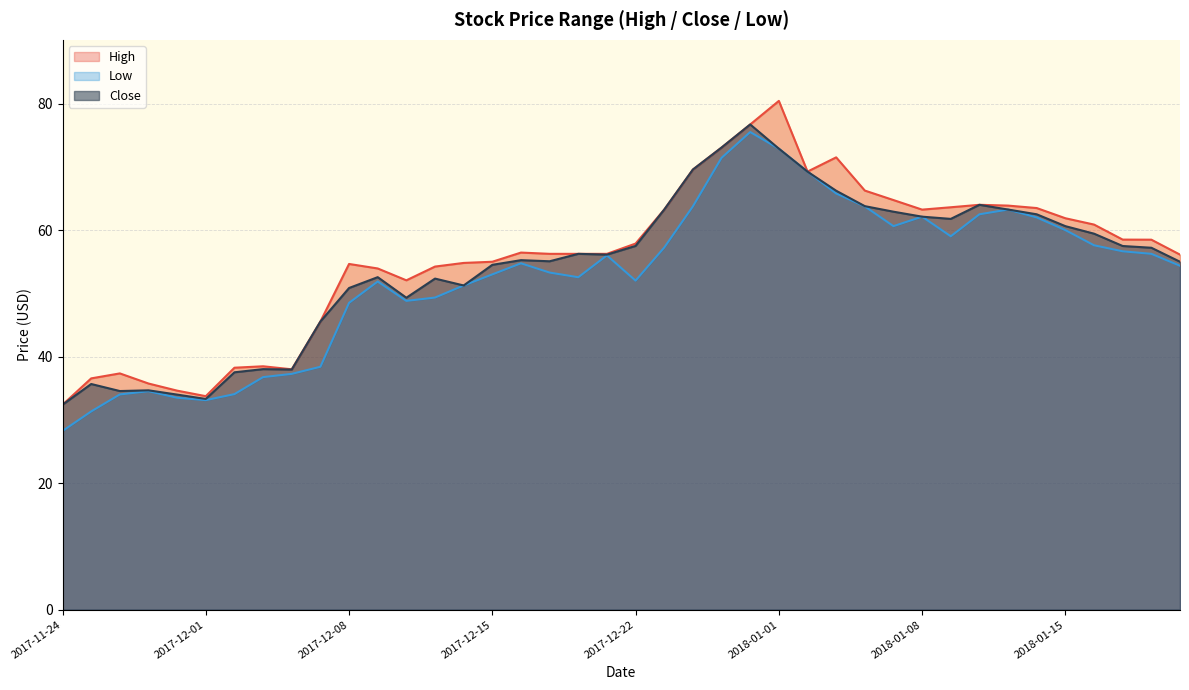

True or false: High and Close intersect in this chart.

False